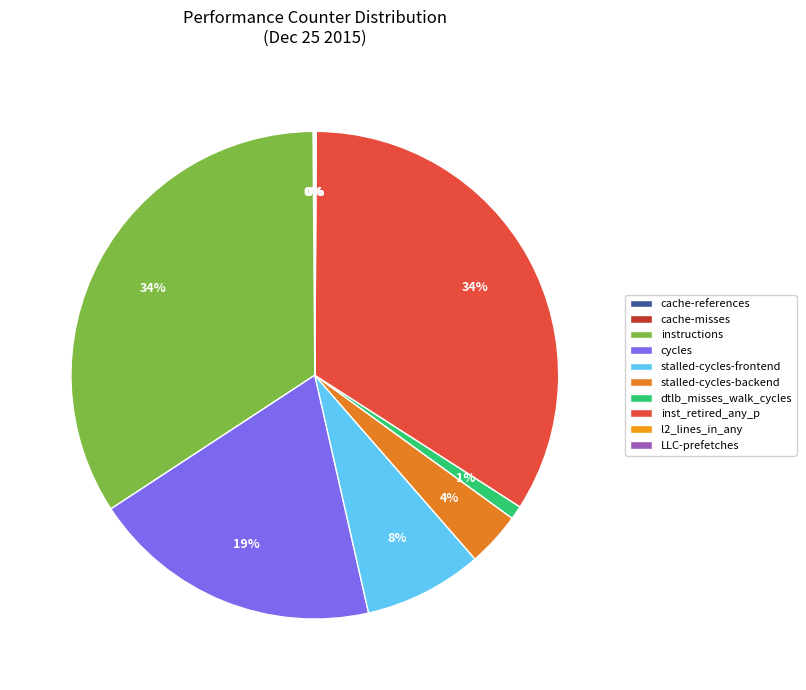

What is the smallest slice in the pie chart?

LLC-prefetches